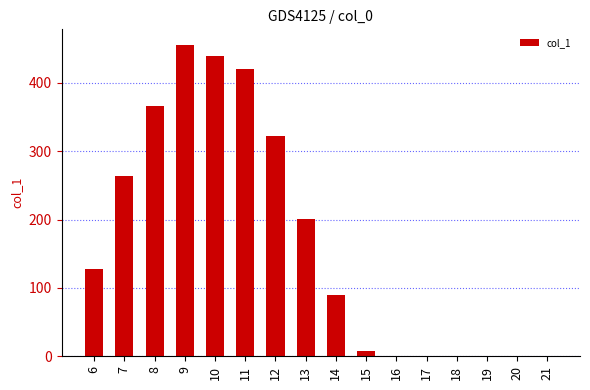

What is the sum of the values at 20 and 11?

420.2